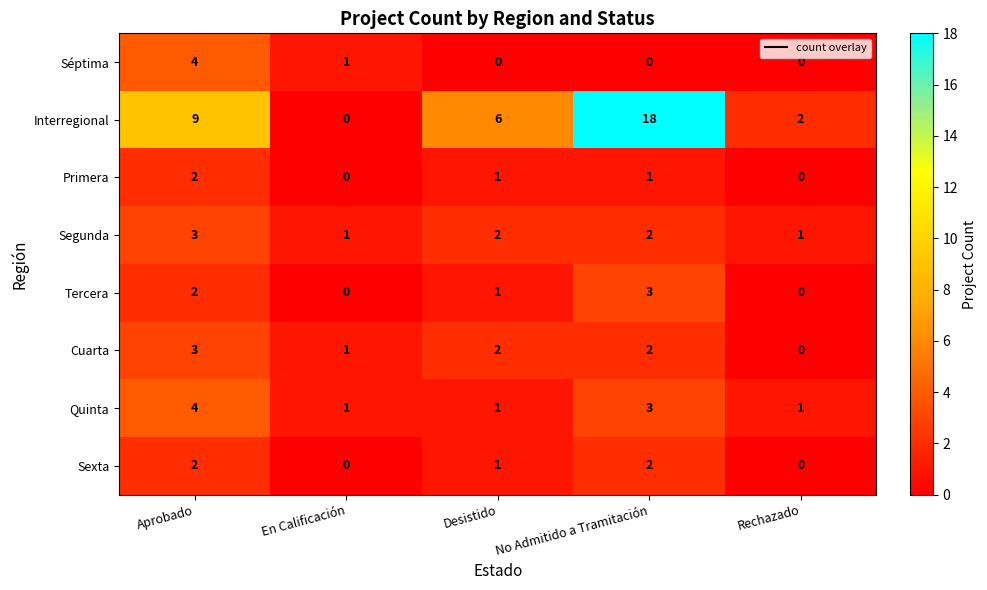

What is the sum of all Tercera values?

6